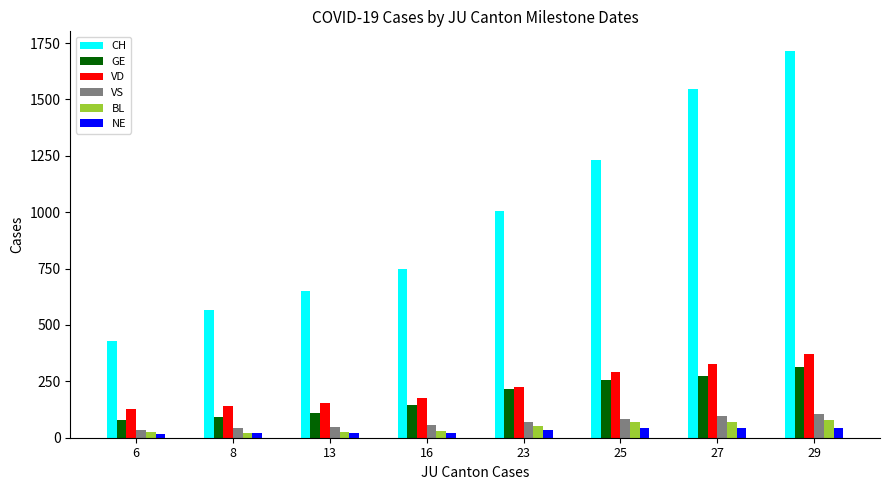

The value of VD at 16 is 248. True or false?

False